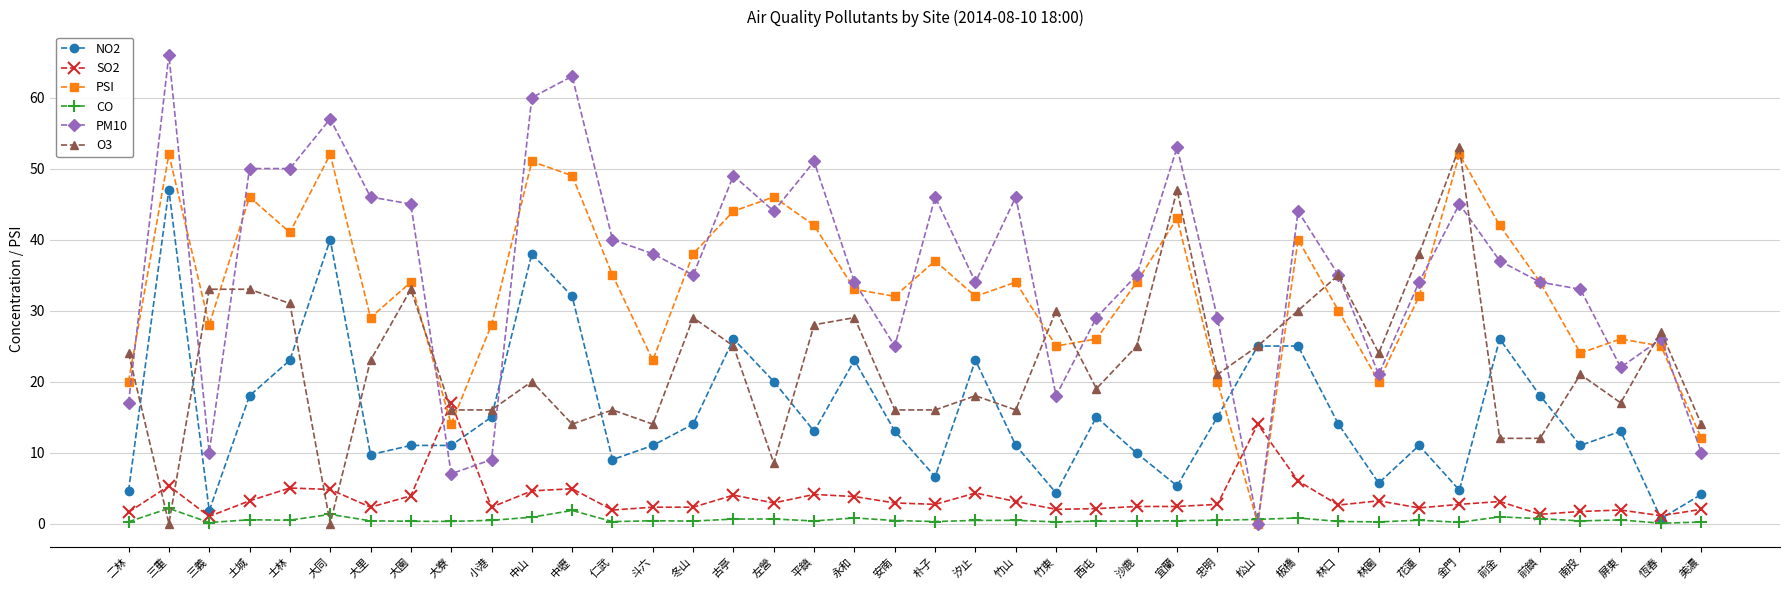

How many series are shown in this chart?

6